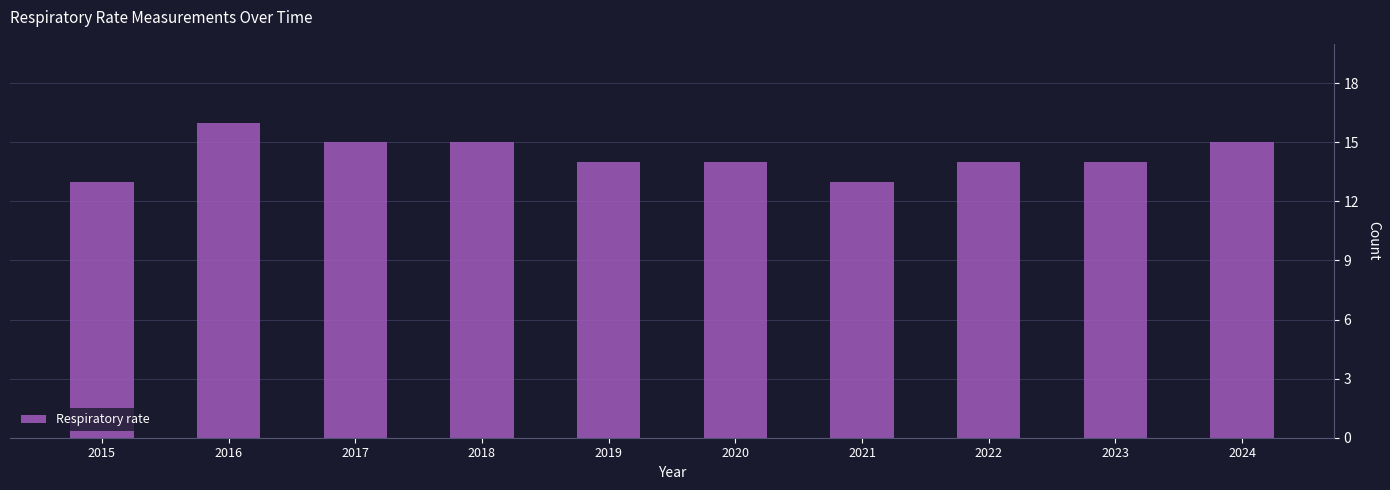

Which category has the highest value across all series?

2016